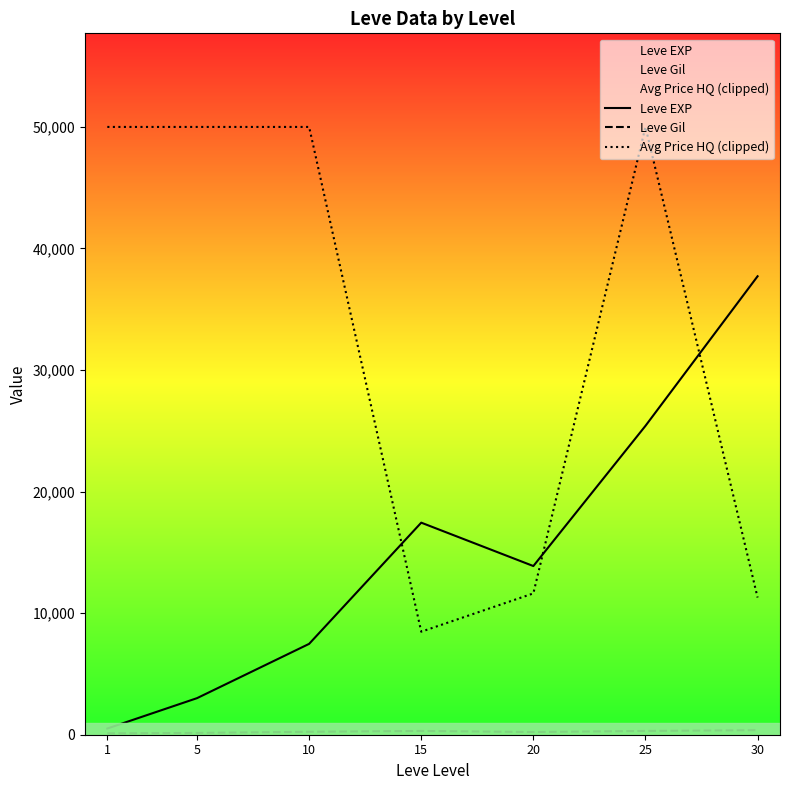

Is this an area chart (filled region under the line)?

No